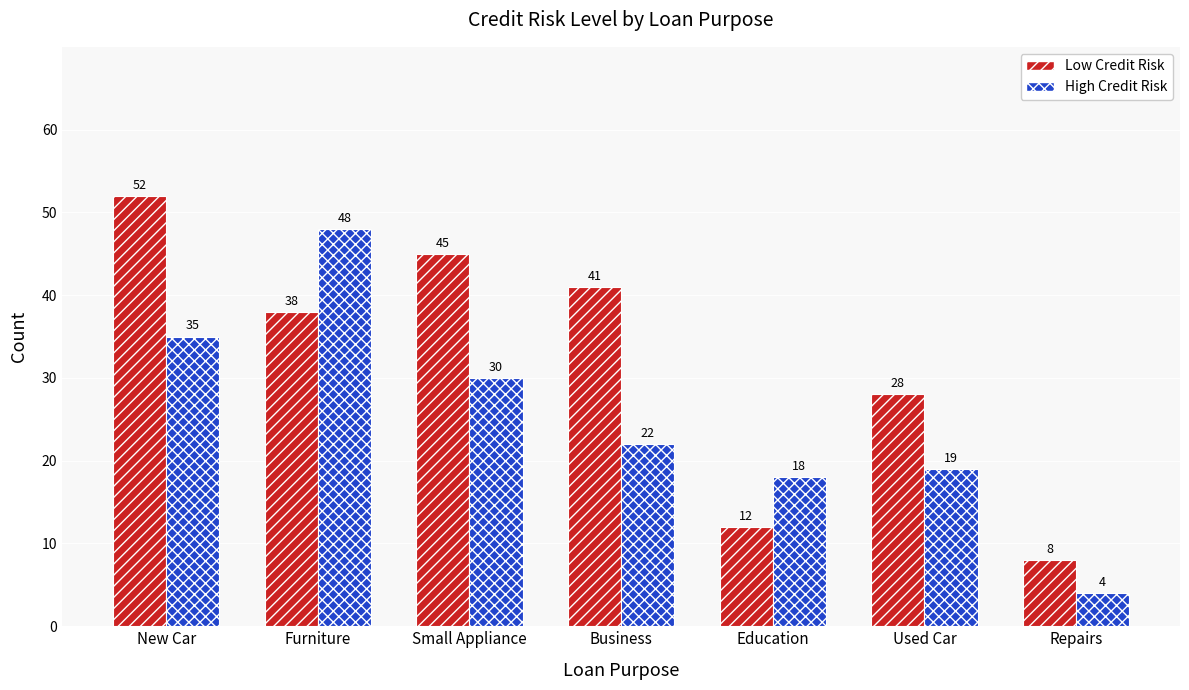

What is the spread (max minus min) of values at Furniture?

10